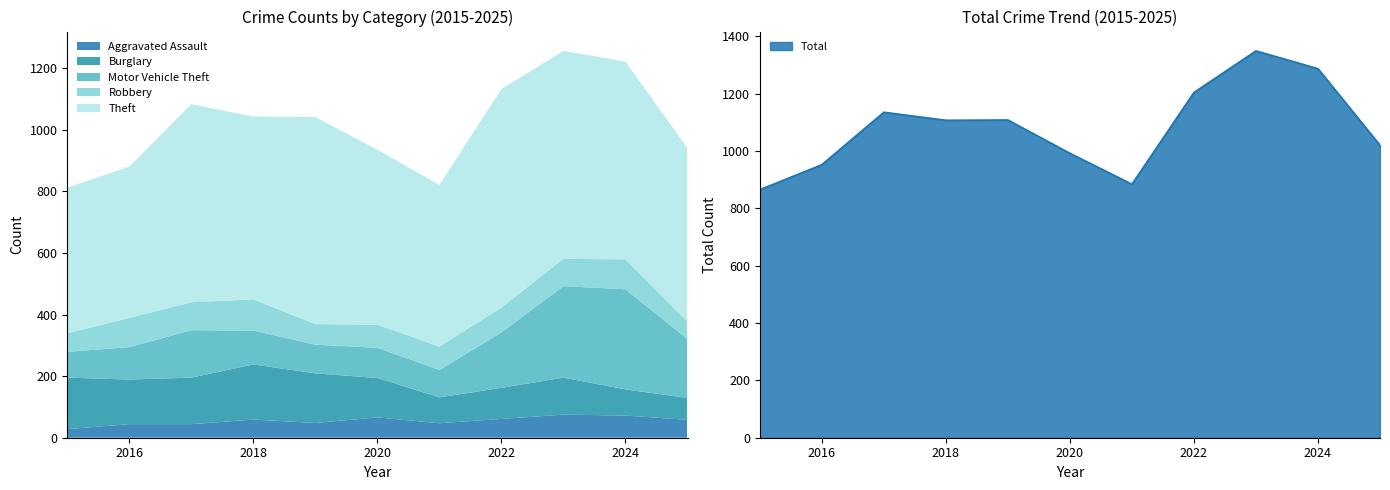

Reading left to right, transcribe all the data shown in this chart.

Aggravated Assault: 28	44	44	59	48	66	47	61	75	72	58
Burglary: 167	145	151	179	161	128	84	101	120	85	71
Motor Vehicle Theft: 84	105	154	110	93	98	89	180	297	325	191
Robbery: 60	95	91	101	67	75	76	81	89	97	56
Theft: 473	491	643	594	672	568	525	709	675	642	564